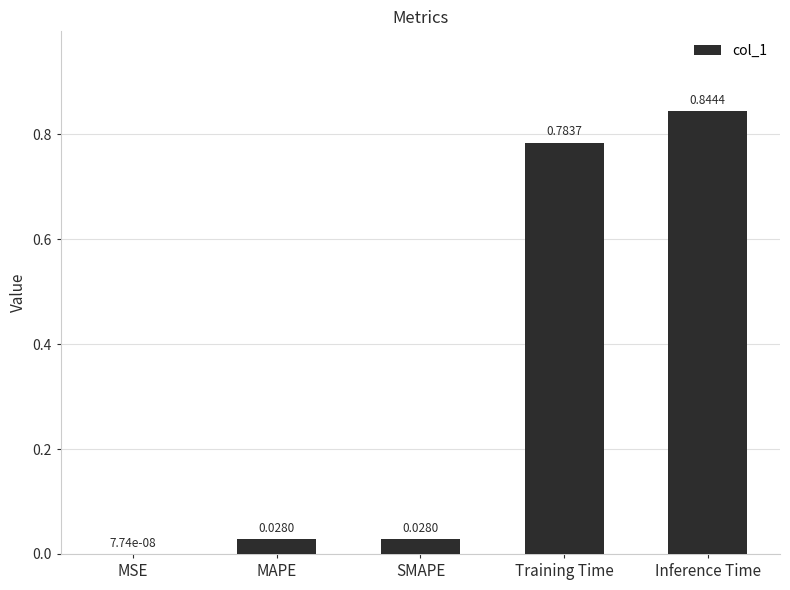

Count the number of categories in the chart.

5